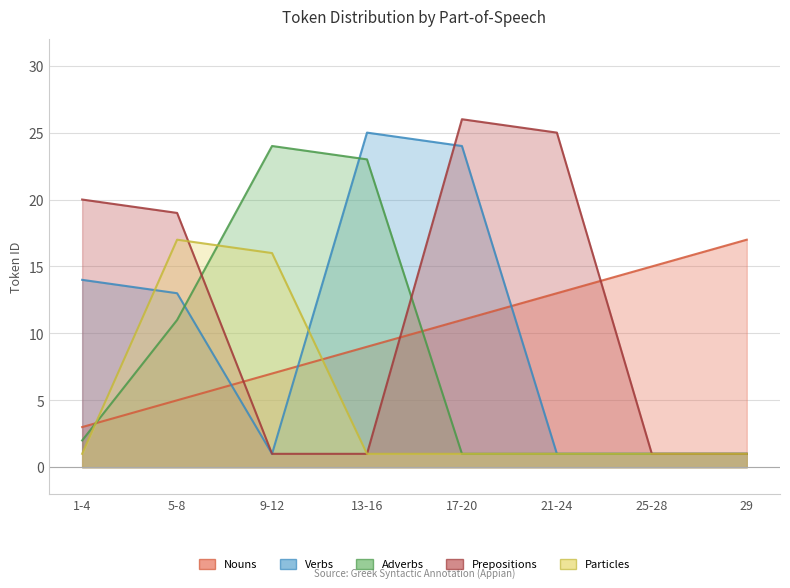

Between 5-8 and 9-12, which series saw the biggest shift?

Prepositions